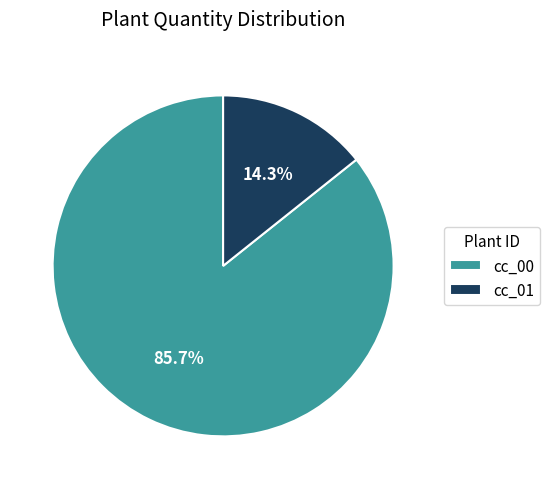

The cc_01 slice represents 4% of the pie. True or false?

False